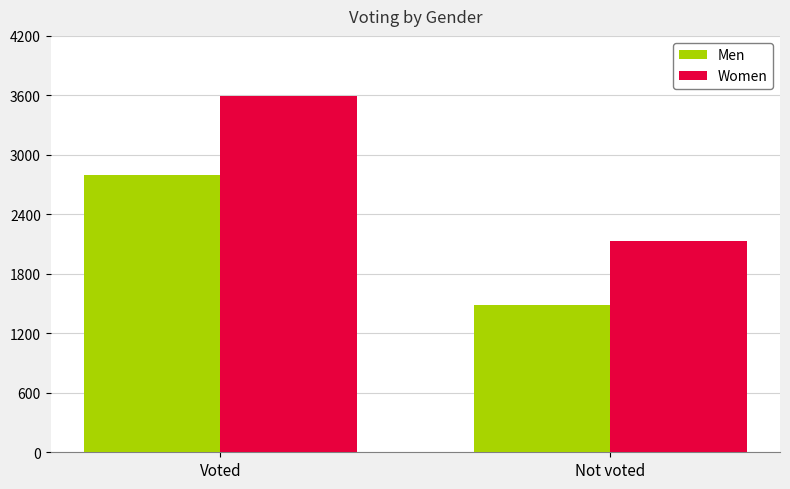

What position from the right is Voted?

2